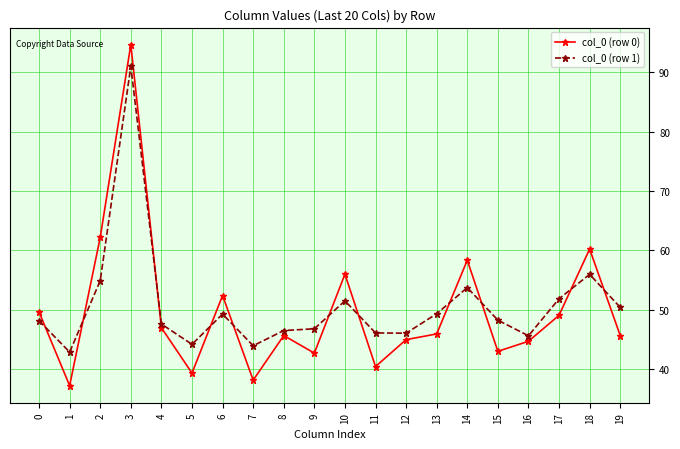

Which category has the lowest value in the col_0 (row 0) series?

1